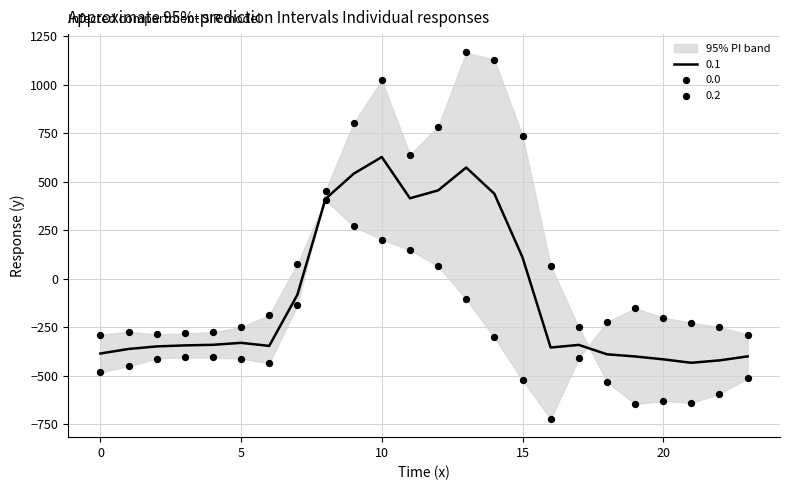

What is the total value across all series at 15?

327.9